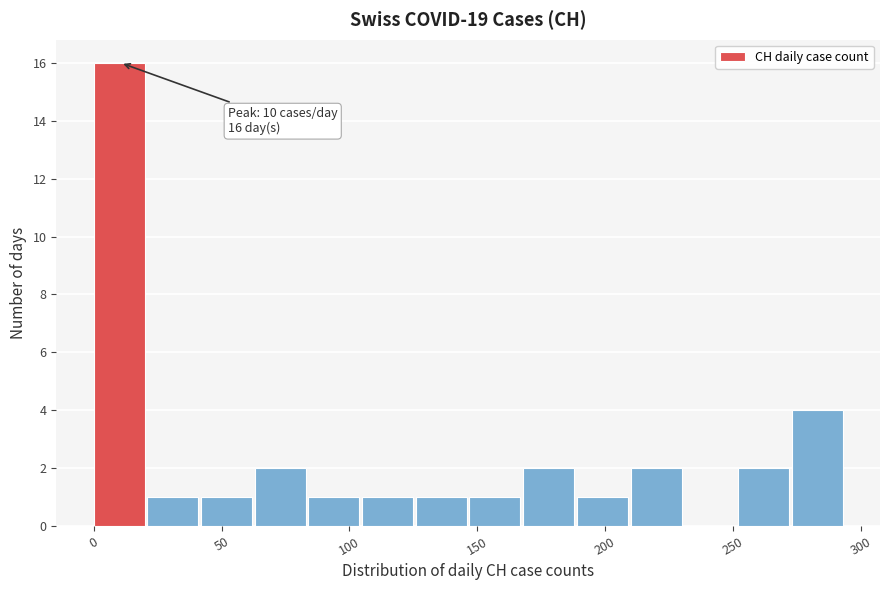

Which range on the x-axis has the tallest bar?

0 to 21